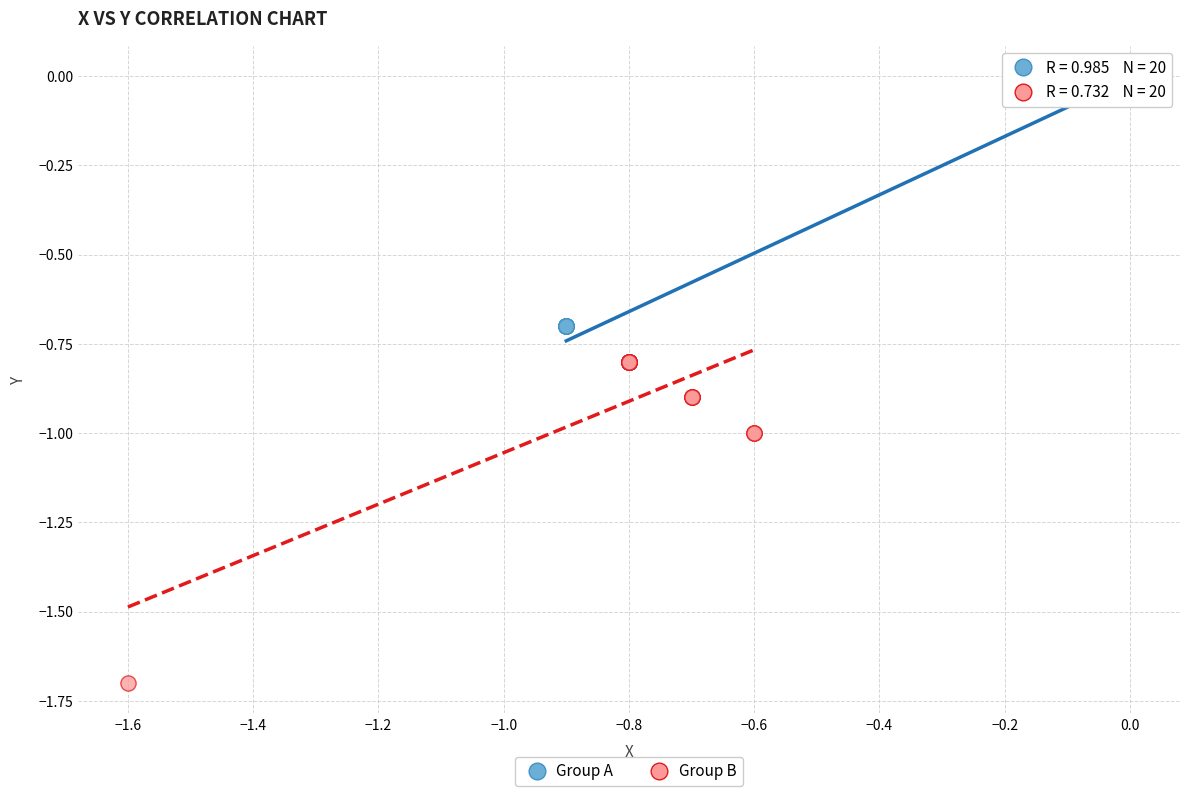

Which series reaches the minimum Y coordinate?

Group B